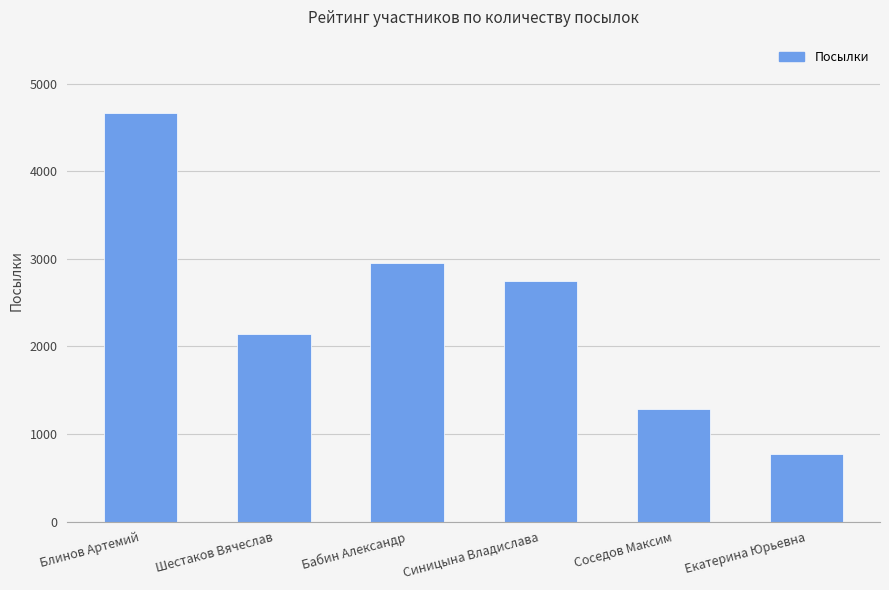

What is the change in value from Шестаков Вячеслав to Синицына Владислава?

+601